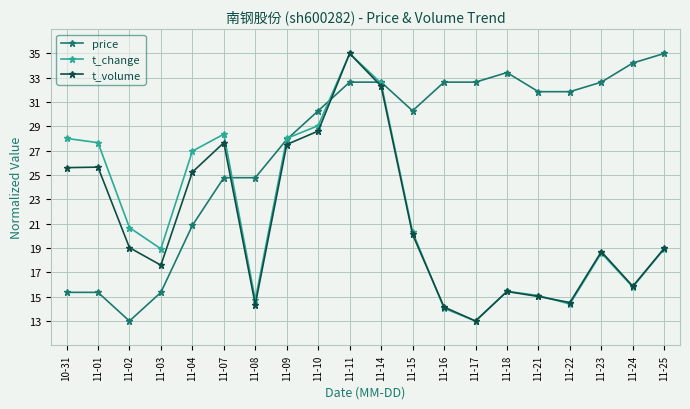

What is the average value of the price series?

27.4